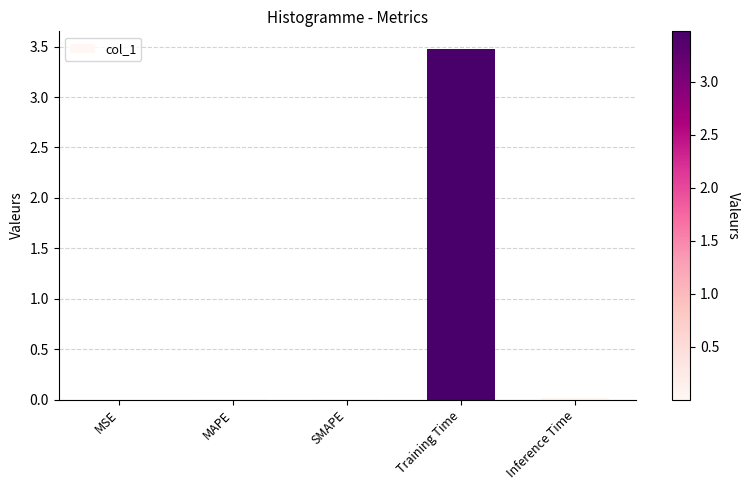

How many distinct data groups are displayed?

1